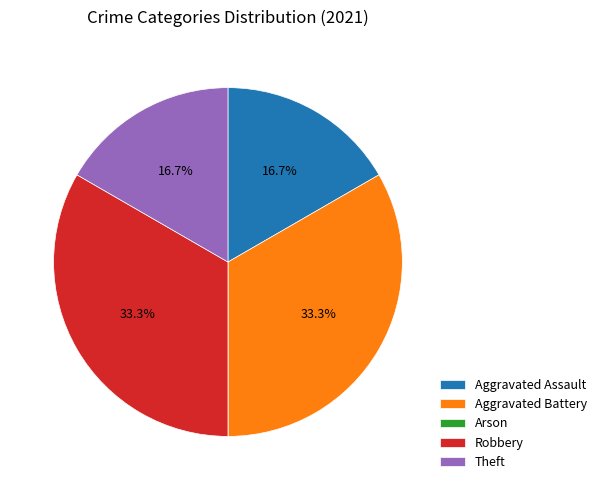

What percentage is the Aggravated Assault slice, to the nearest percent?

17%